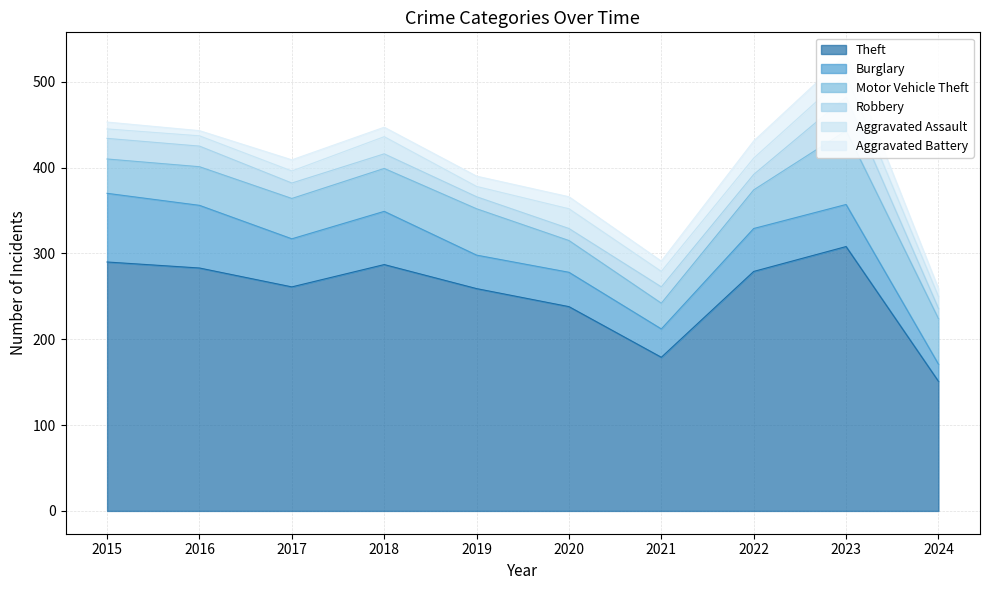

Is the value of Burglary at 2019 greater than the value of Robbery at 2017?

Yes